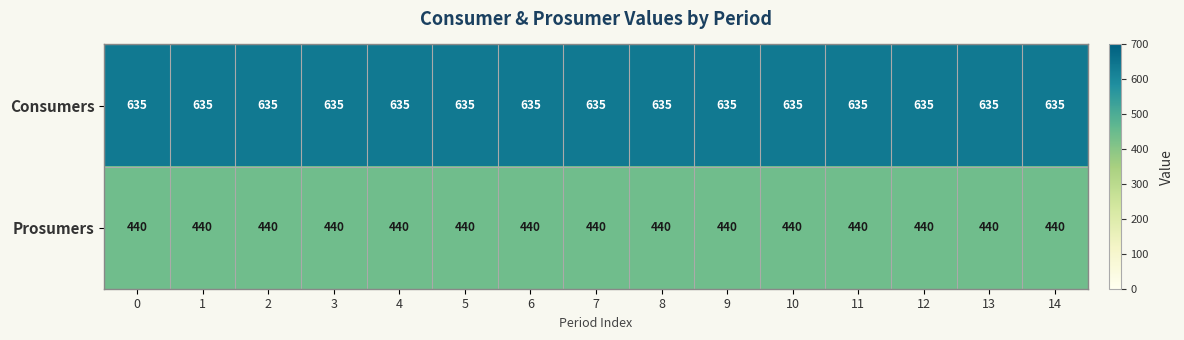

Rank the series at 4 from highest to lowest value.

Consumers, Prosumers